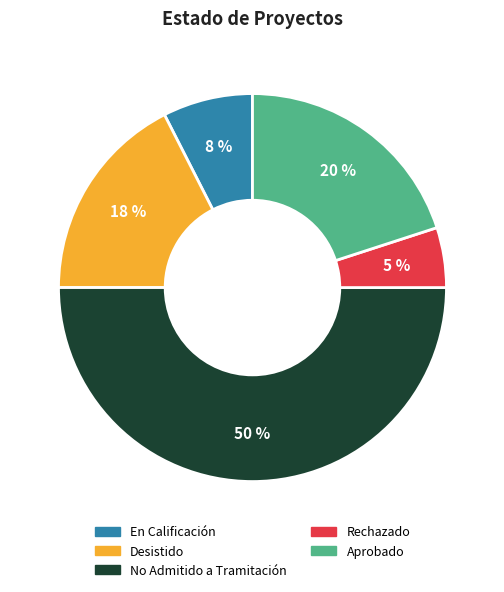

Rank the categories by value from lowest to highest.

Rechazado, En Calificación, Desistido, Aprobado, No Admitido a Tramitación